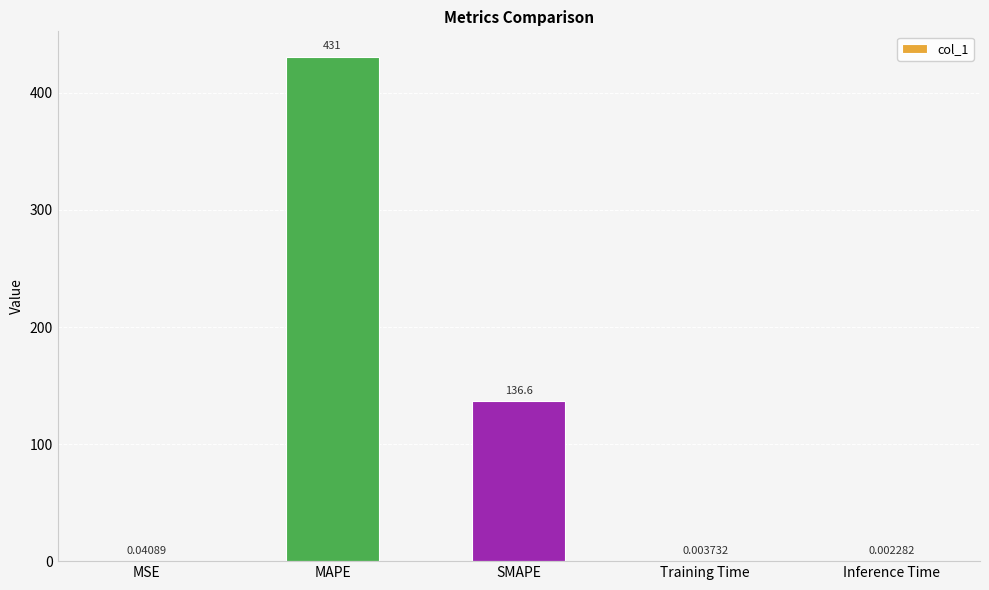

Which label corresponds to the largest value in the chart?

MAPE